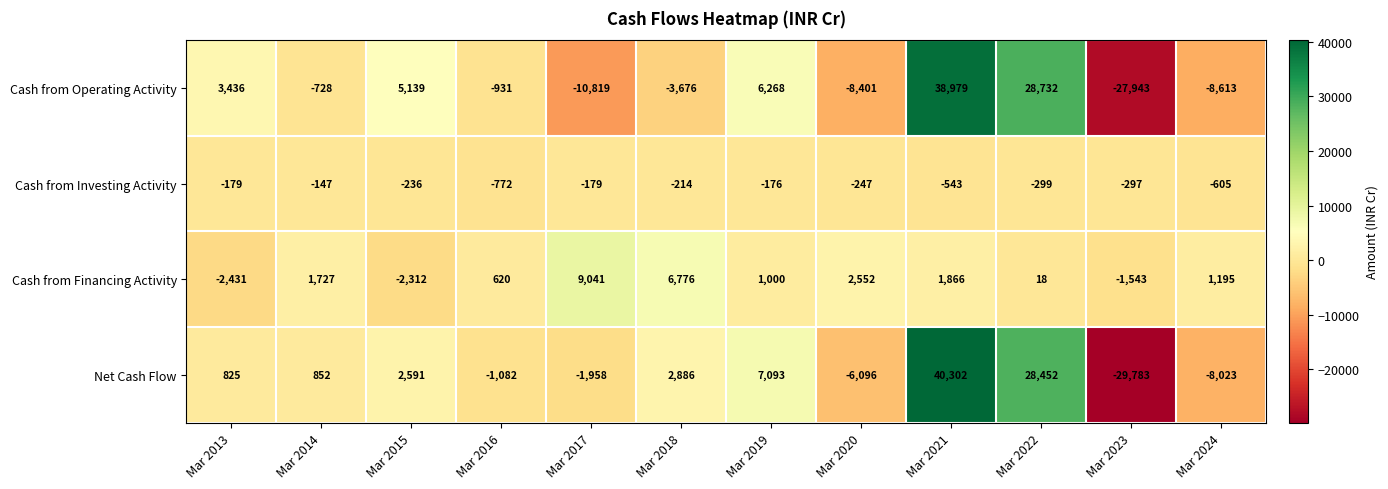

Rank the series by their maximum value, from lowest to highest.

Cash from Investing Activity, Cash from Financing Activity, Cash from Operating Activity, Net Cash Flow